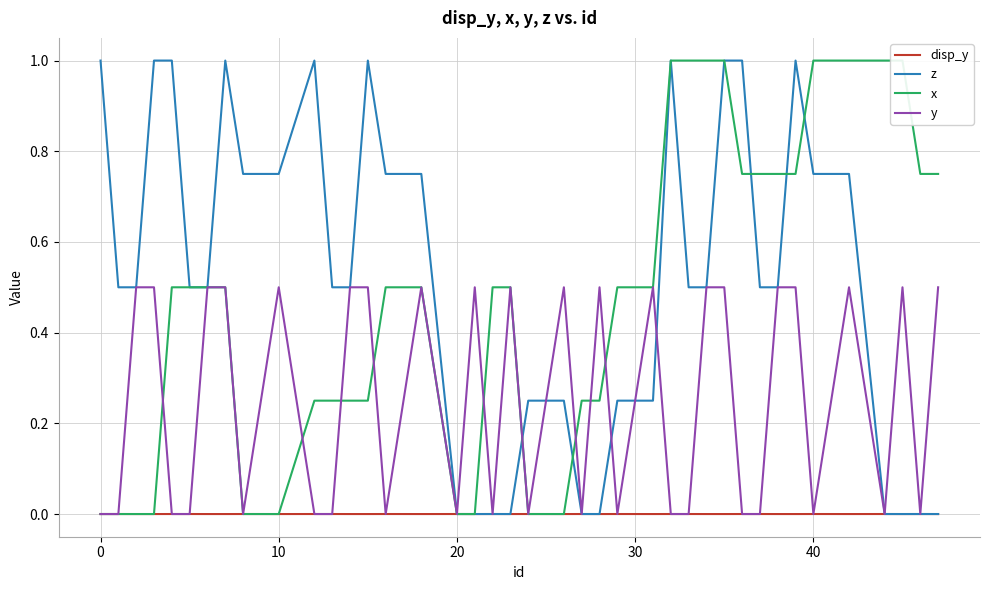

Which series has the largest range (max minus min)?

z